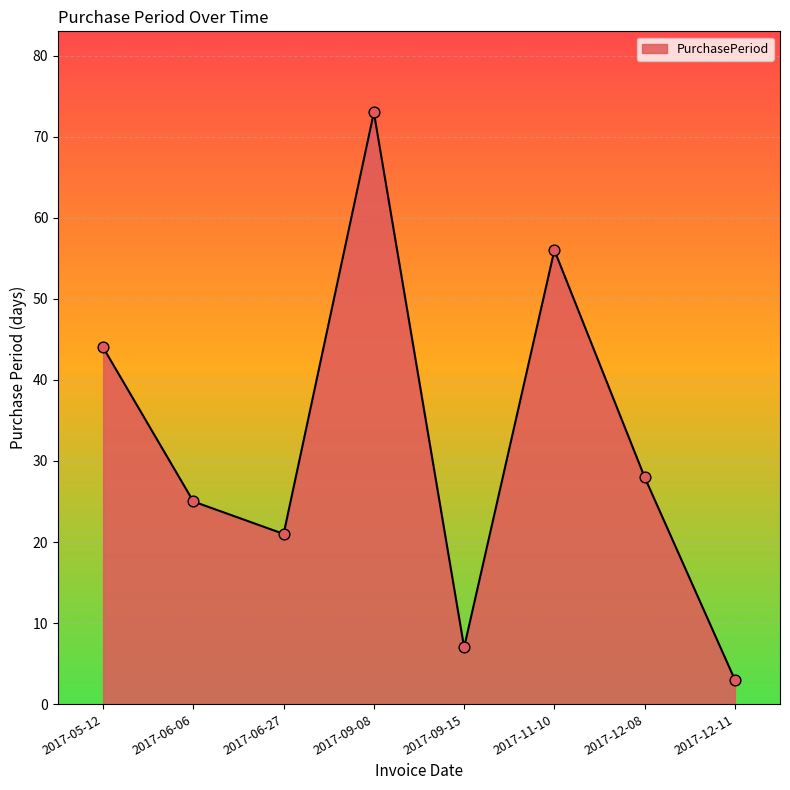

Approximately how many times larger is the value at 2017-05-12 compared to 2017-09-15?

6.3